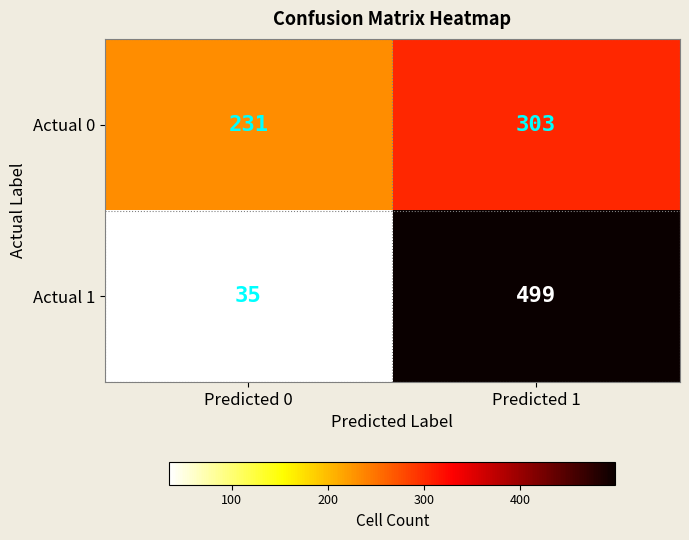

Reading left to right, list all the values displayed in this chart.

Actual 0: 231	303
Actual 1: 35	499